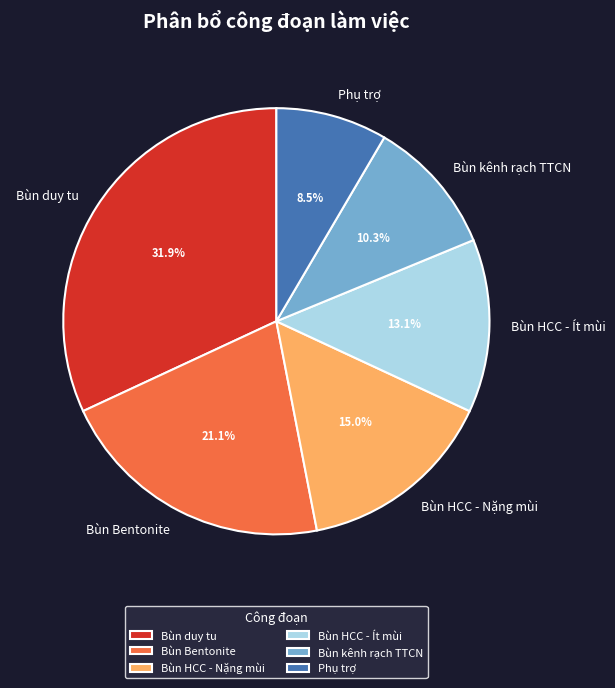

What percentage do Bùn duy tu and Phụ trợ together represent?

40.4%